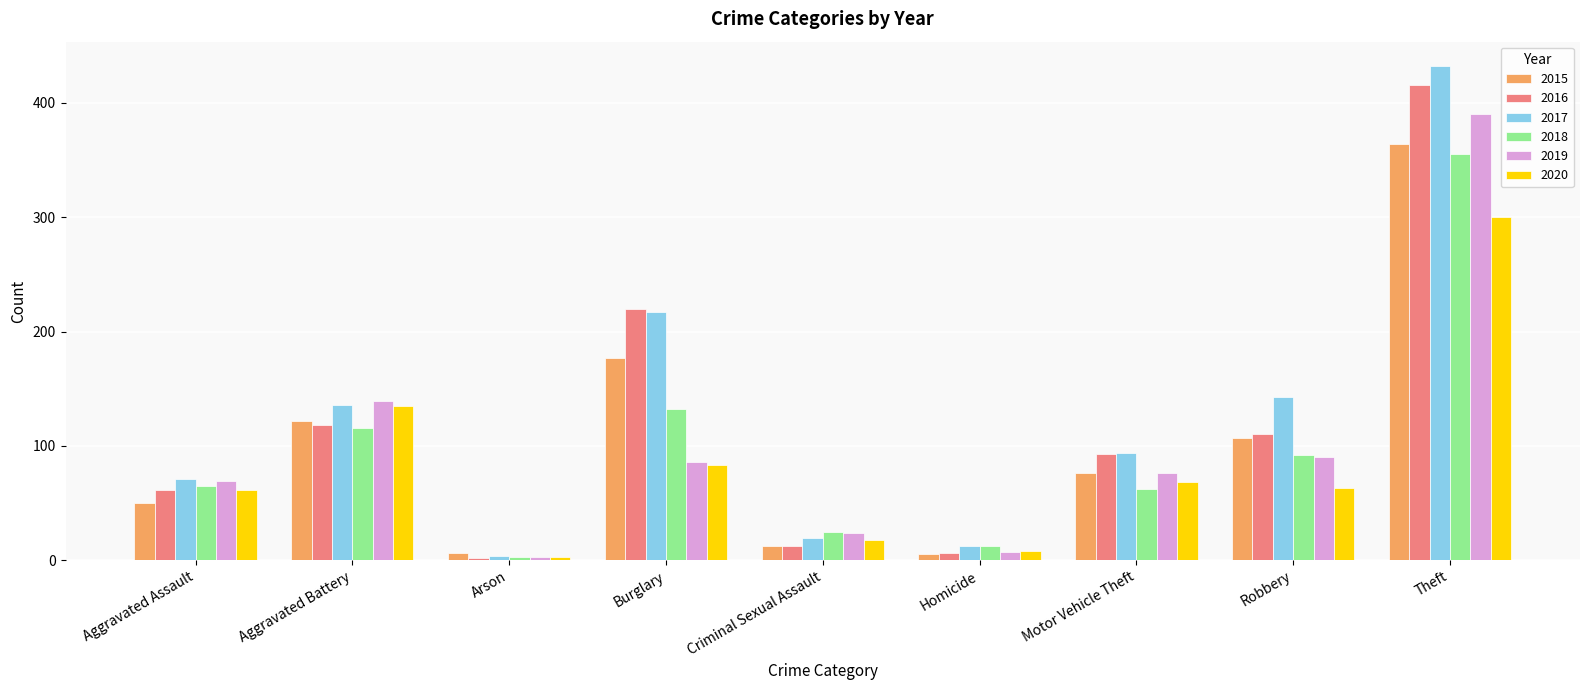

What is the sum of the 2016 values at Robbery and Criminal Sexual Assault?

122